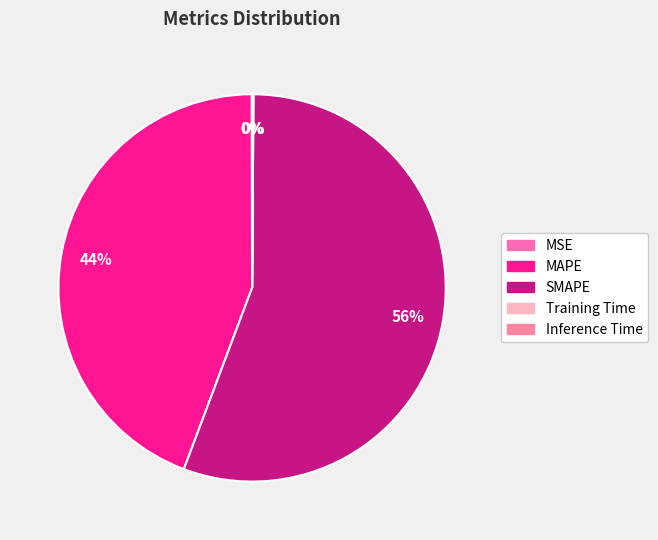

What percentage is the MAPE slice, to the nearest percent?

44%